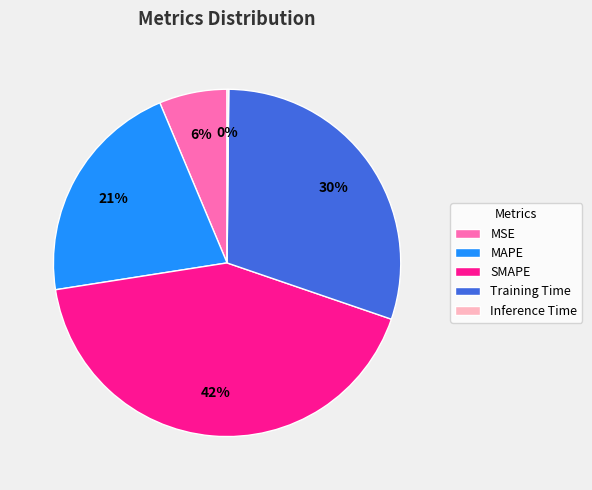

True or false: MSE accounts for 6% of the total.

True